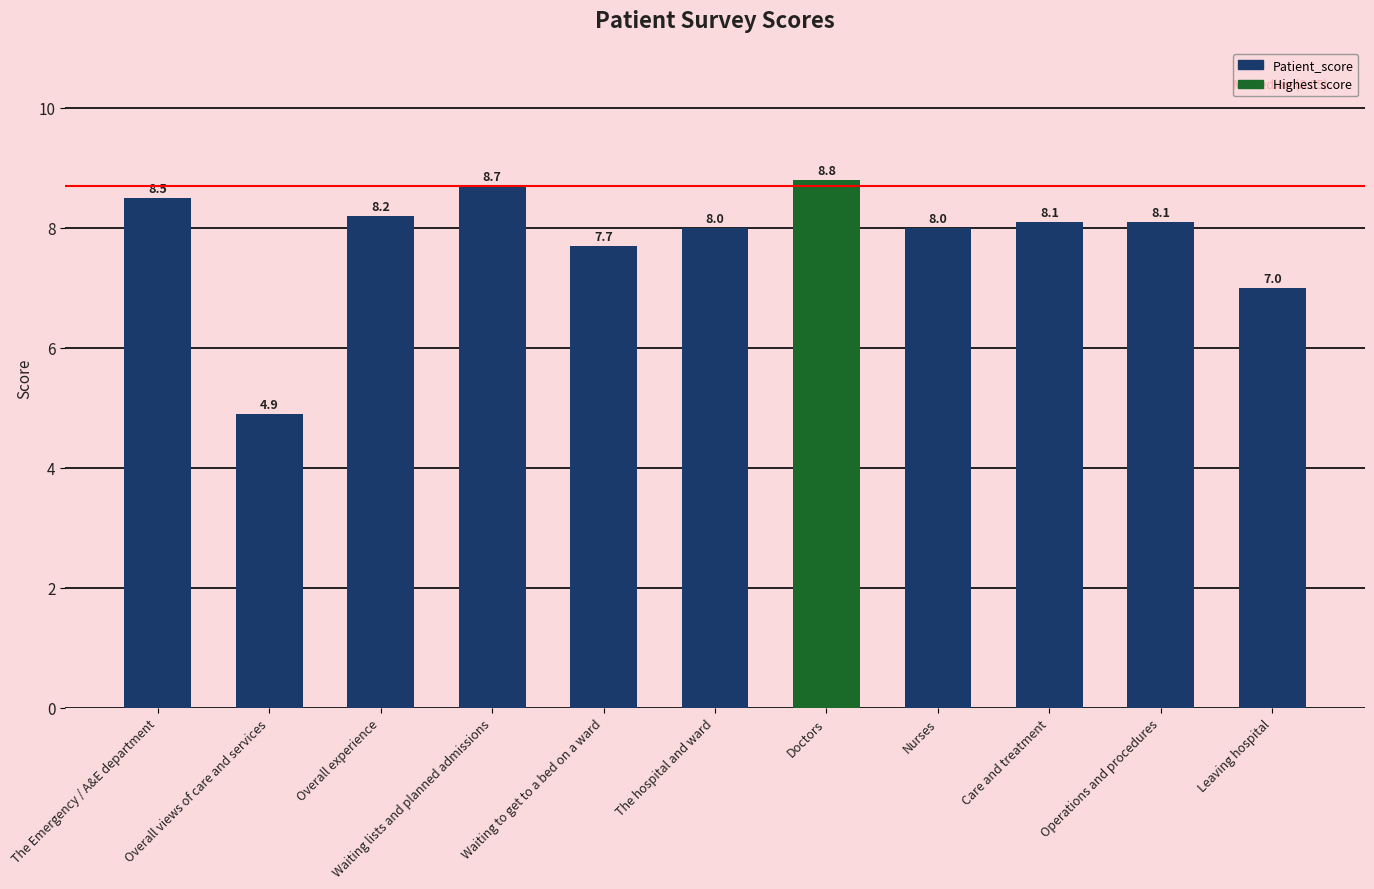

What position from the left is Waiting to get to a bed on a ward?

5